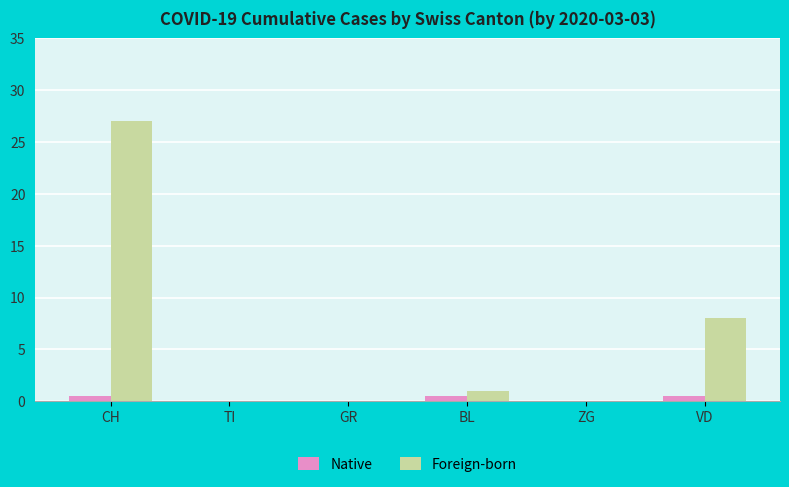

The Native series shows 0.5 at BL. True or false?

True